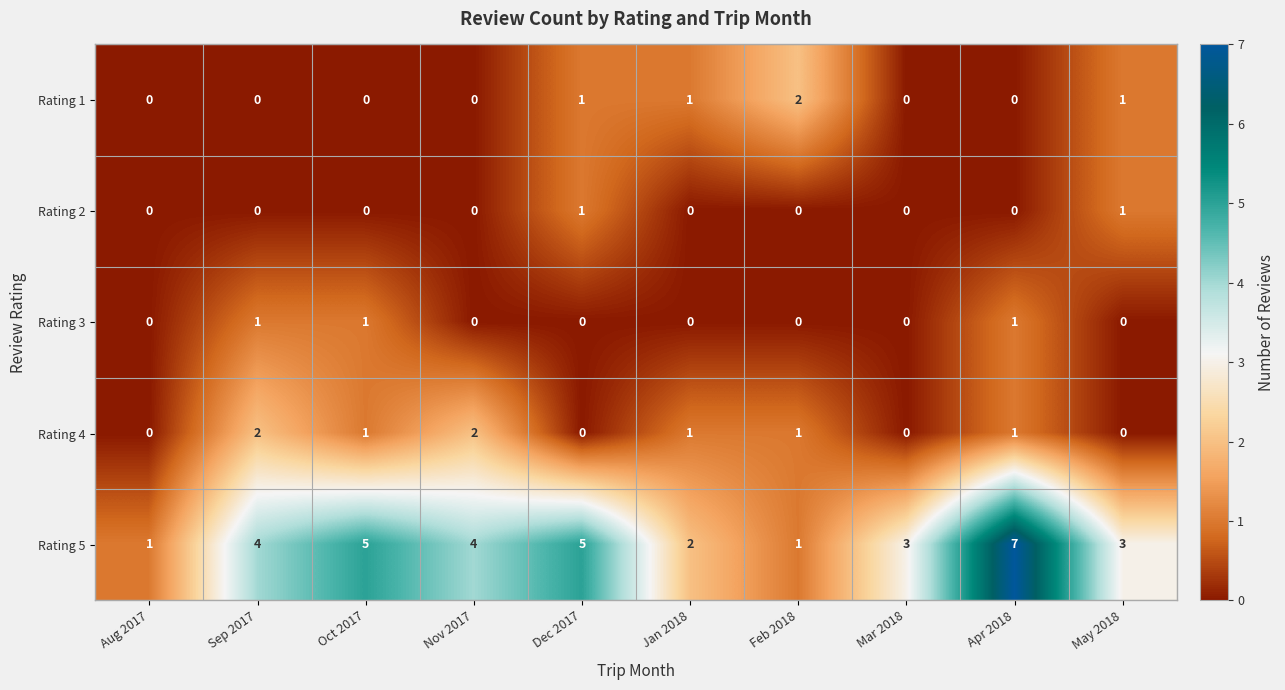

Count the Rating 1 values in the range 0 to 1.

9